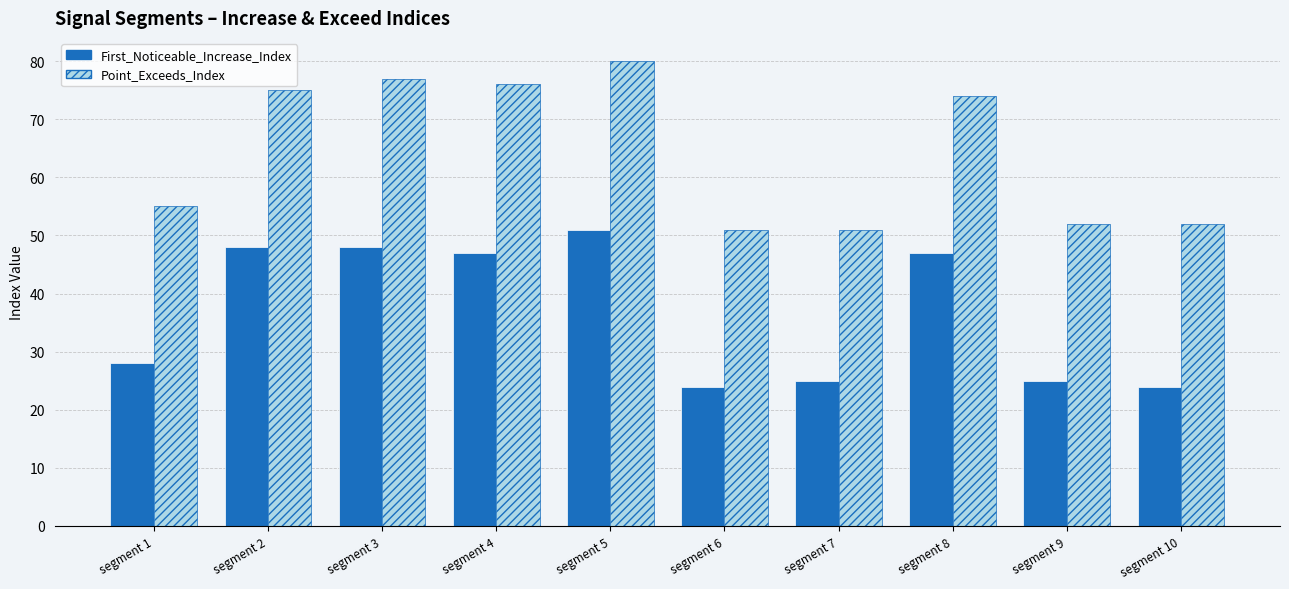

At which label does First_Noticeable_Increase_Index reach its peak?

segment 5